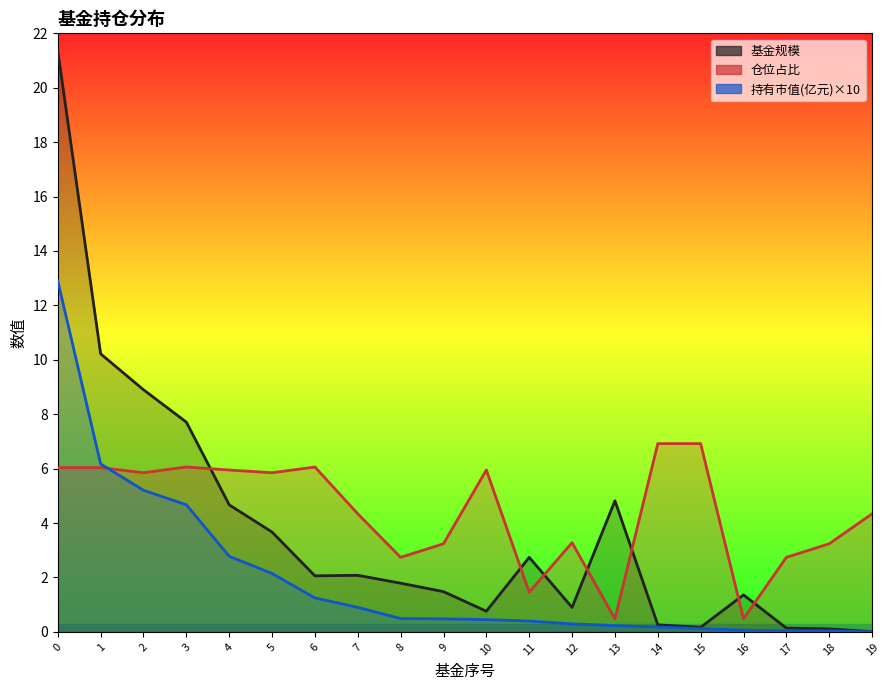

What is the value of the 基金规模 point at the 4th from the left?

7.7